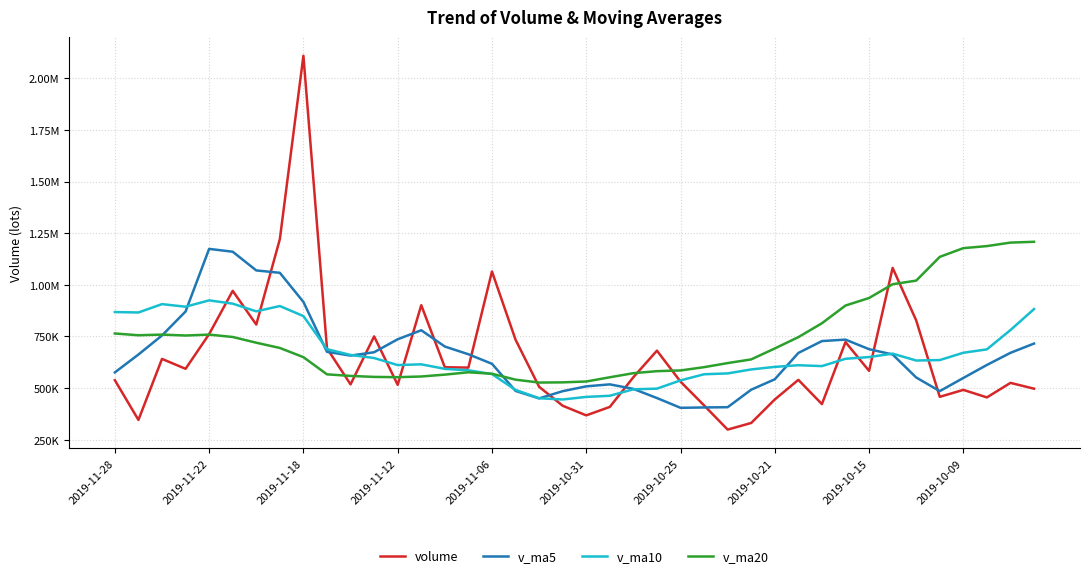

What are all the series names shown in the legend?

volume, v_ma5, v_ma10, v_ma20